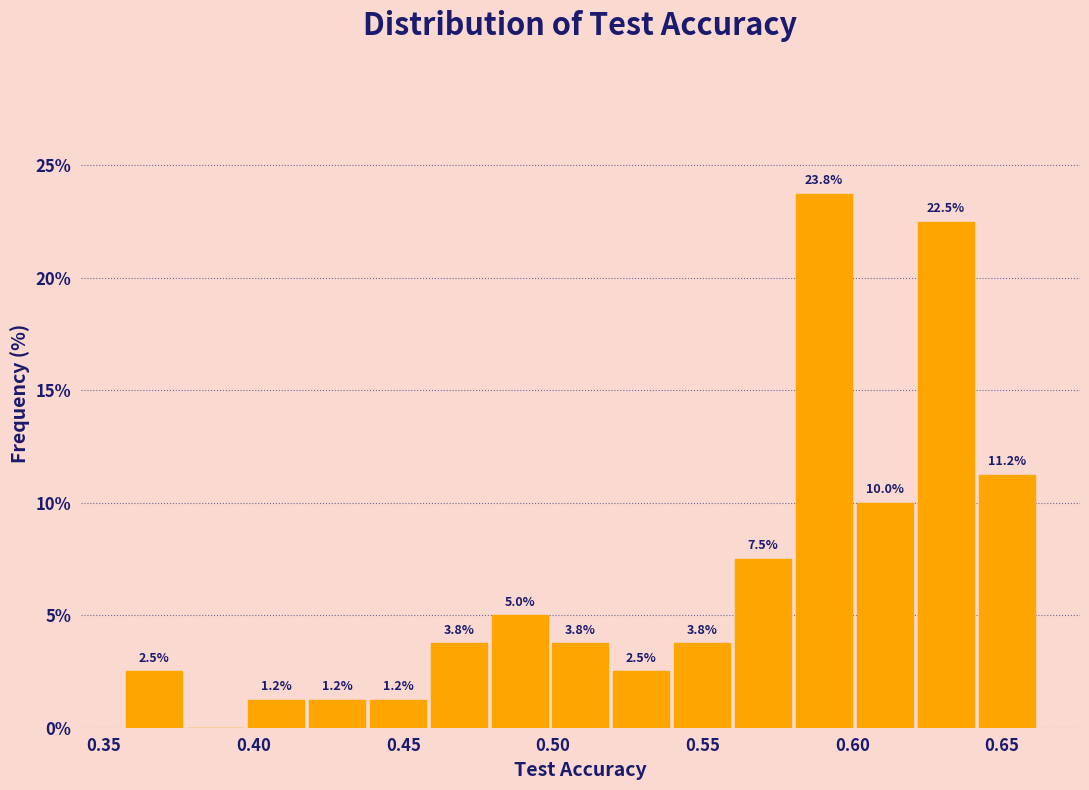

Over which range of the x-axis is the bar tallest?

0.580 to 0.600